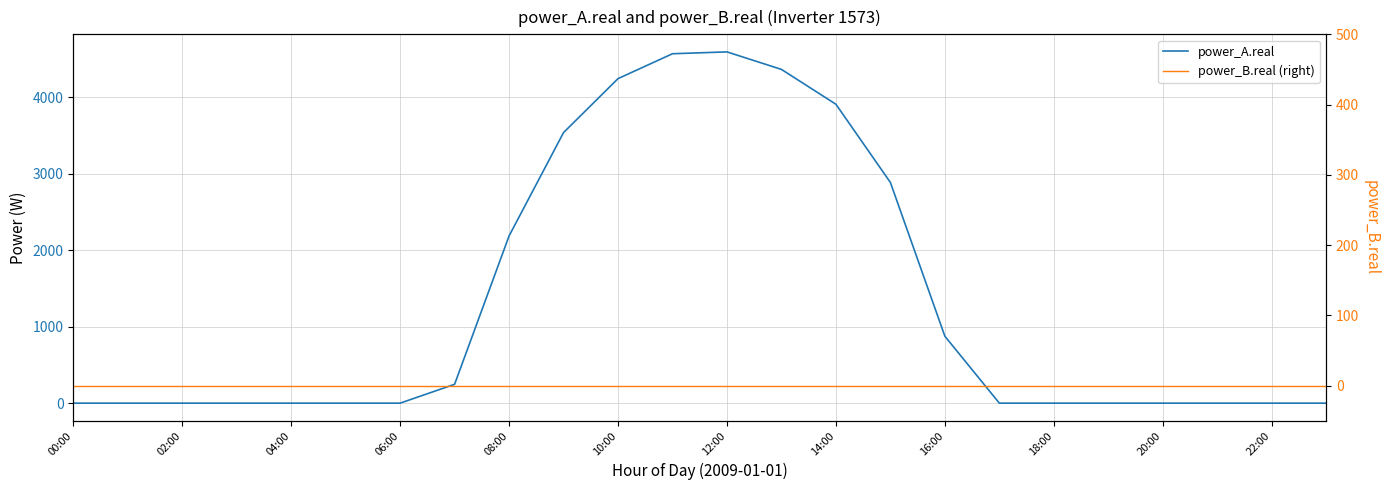

How many distinct data groups are displayed?

2